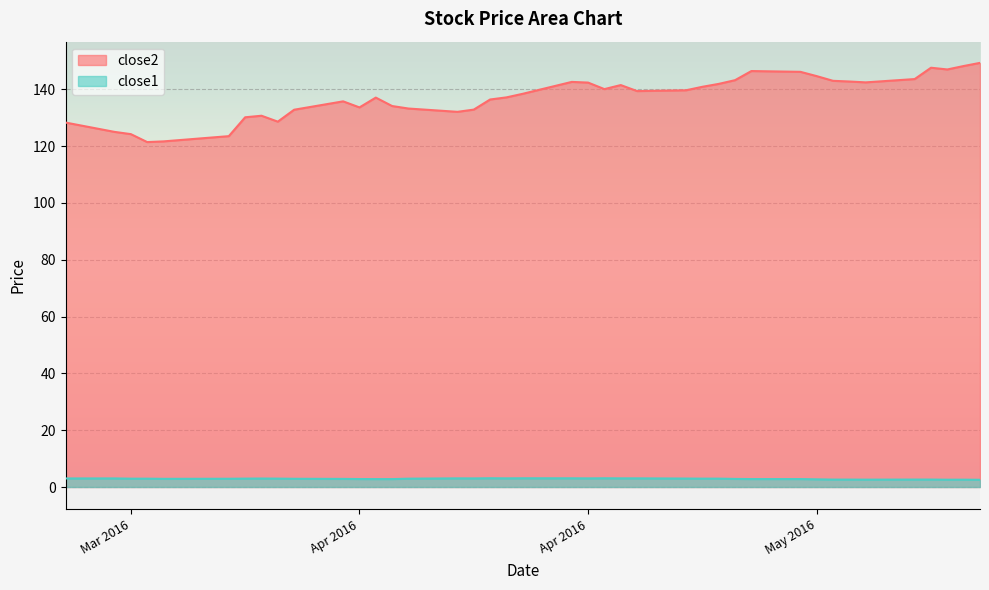

At which category is the sum across all series the highest?

2016-05-13